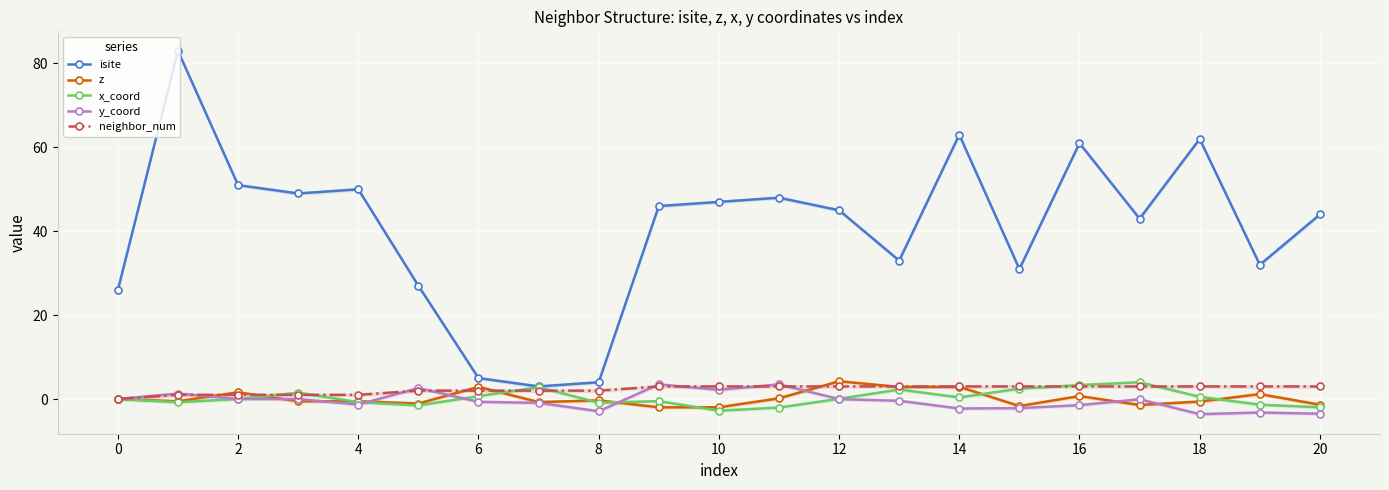

At 18, list the series in order from smallest to largest.

z, x_coord, neighbor_num, y_coord, isite